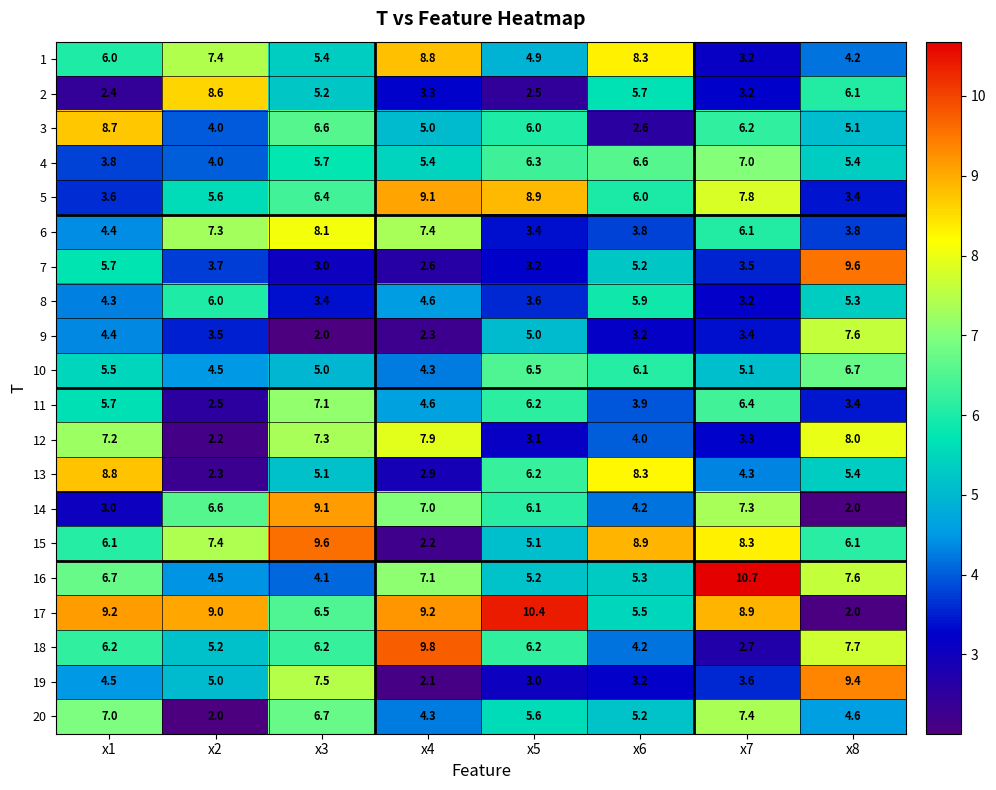

What is the greatest value displayed?

10.7